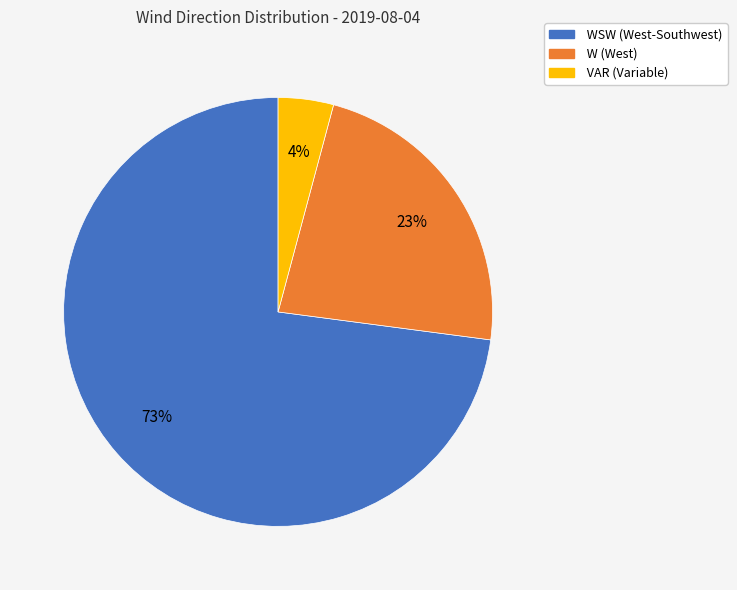

To the nearest percent, what is the average slice percentage?

33%